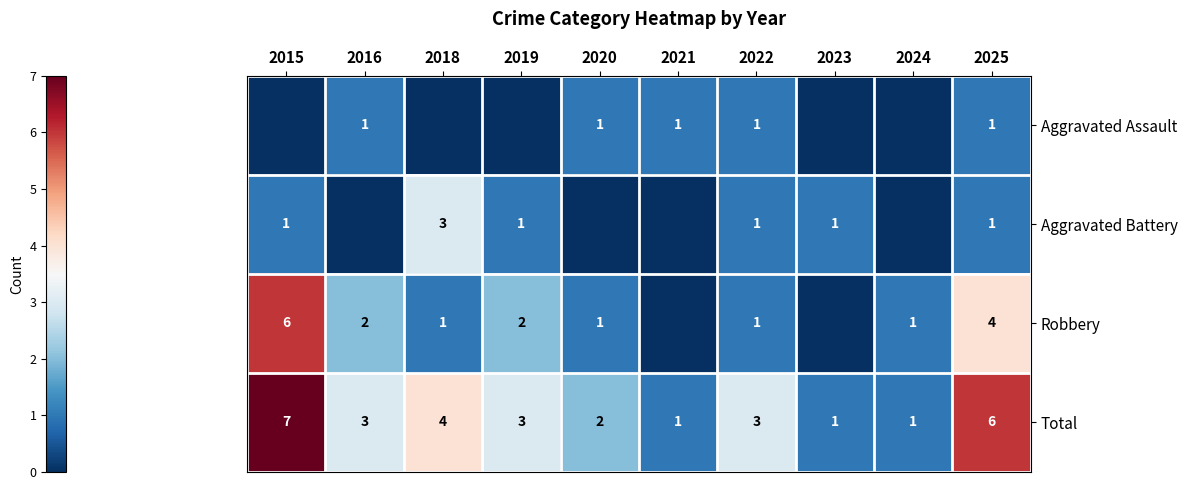

What is the sum of the Total values at 2015 and 2024?

8